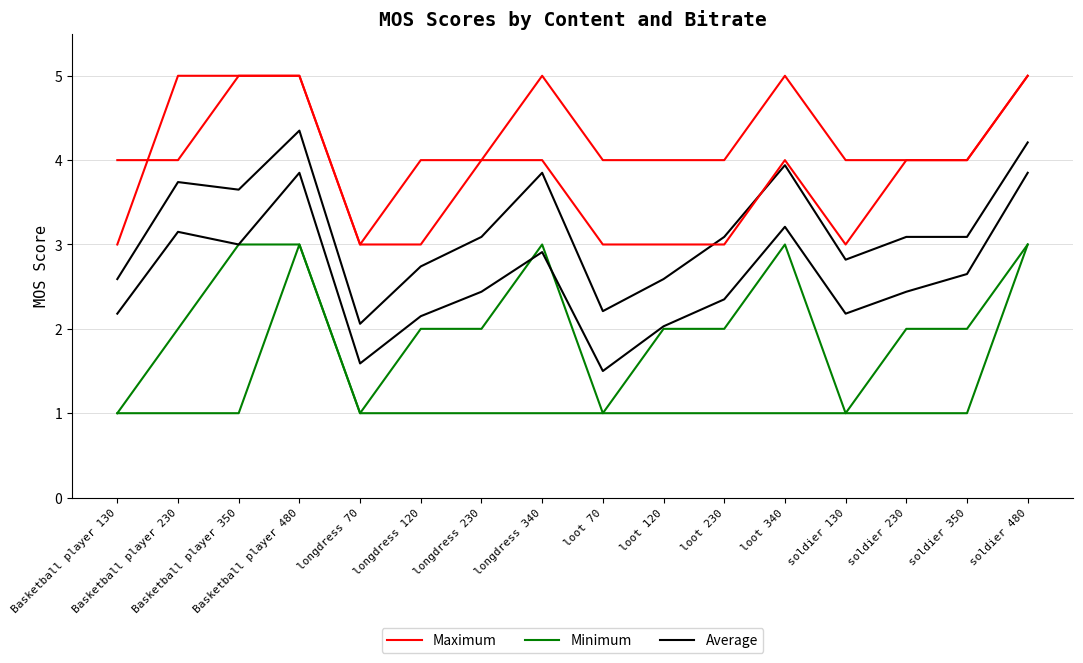

Between soldier 350 and soldier 130, which is larger?

soldier 350